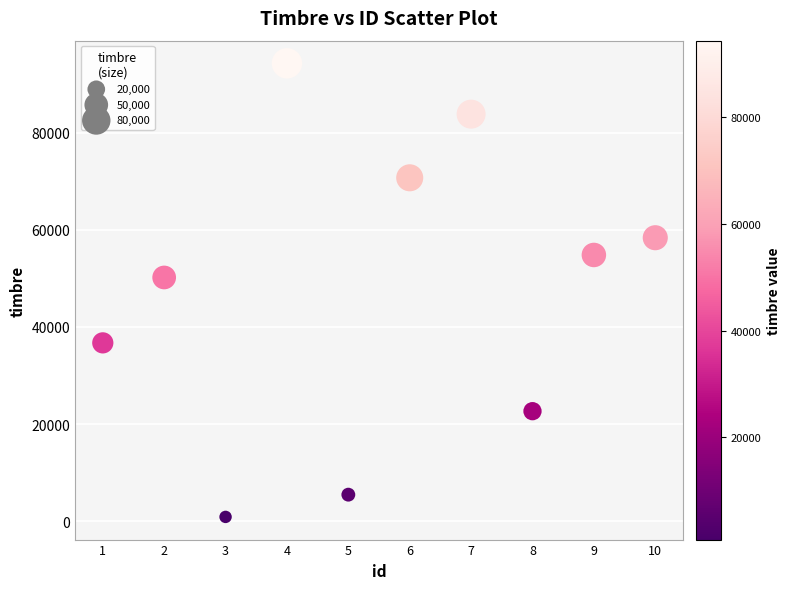

What is the range of Y values (max minus min)?

93457